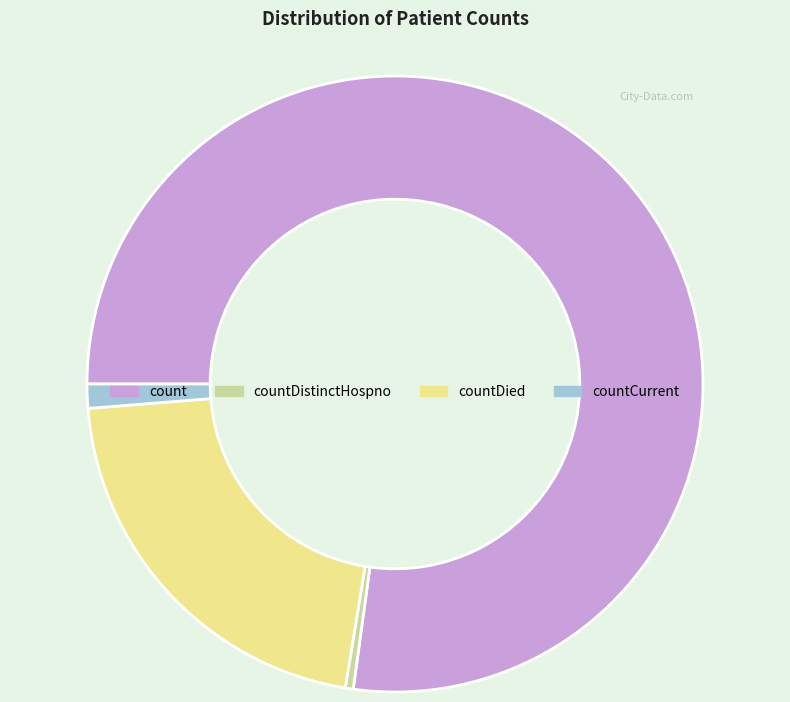

Does any single category account for the majority?

Yes